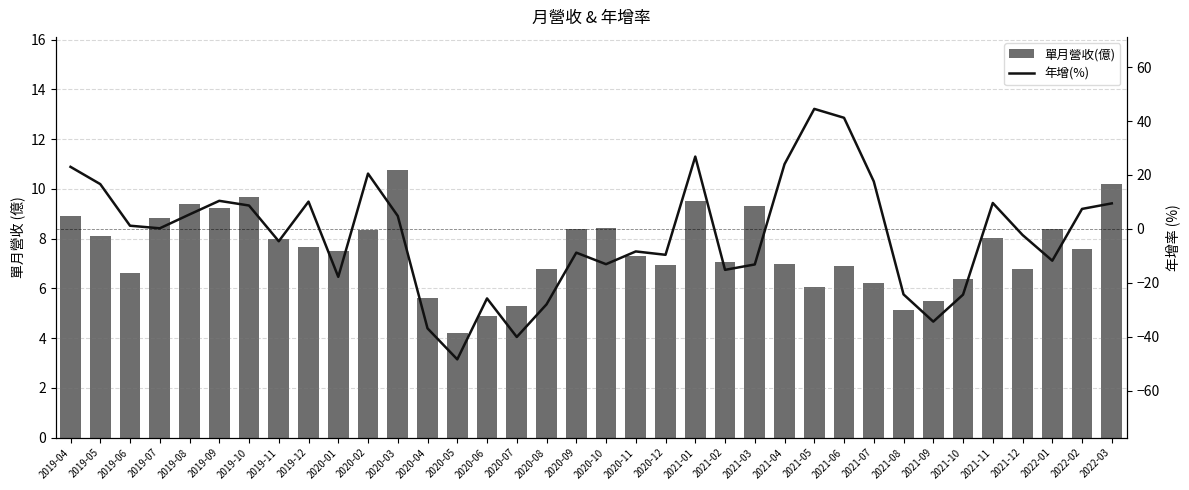

Rank the series at 2020-04 from highest to lowest value.

單月營收(億), 年增(%)